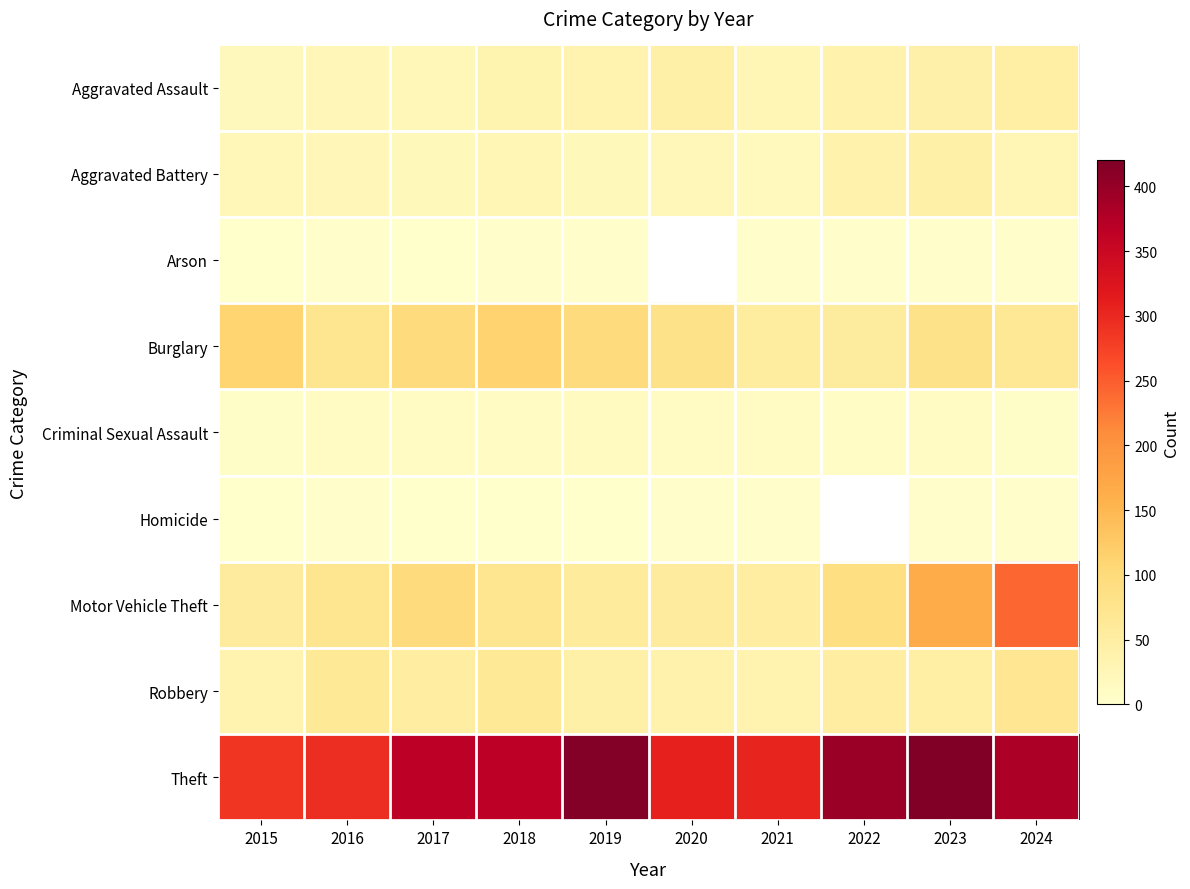

Reading left to right, transcribe all the data shown in this chart.

Aggravated Assault: 2015=19	2016=26	2017=23	2018=33	2019=35	2020=43	2021=27	2022=37	2023=42	2024=47
Aggravated Battery: 2015=23	2016=26	2017=21	2018=29	2019=20	2020=22	2021=18	2022=39	2023=44	2024=28
Arson: 2015=1	2016=2	2017=1	2018=4	2019=2	2020=0	2021=2	2022=2	2023=2	2024=3
Burglary: 2015=110	2016=71	2017=97	2018=113	2019=98	2020=79	2021=54	2022=55	2023=81	2024=65
Criminal Sexual Assault: 2015=6	2016=10	2017=10	2018=11	2019=14	2020=10	2021=12	2022=7	2023=10	2024=5
Homicide: 2015=1	2016=4	2017=1	2018=1	2019=1	2020=2	2021=2	2022=0	2023=2	2024=4
Motor Vehicle Theft: 2015=57	2016=72	2017=97	2018=72	2019=59	2020=56	2021=50	2022=90	2023=165	2024=242
Robbery: 2015=35	2016=63	2017=52	2018=63	2019=43	2020=37	2021=36	2022=51	2023=46	2024=70
Theft: 2015=287	2016=295	2017=367	2018=367	2019=416	2020=308	2021=305	2022=396	2023=421	2024=379